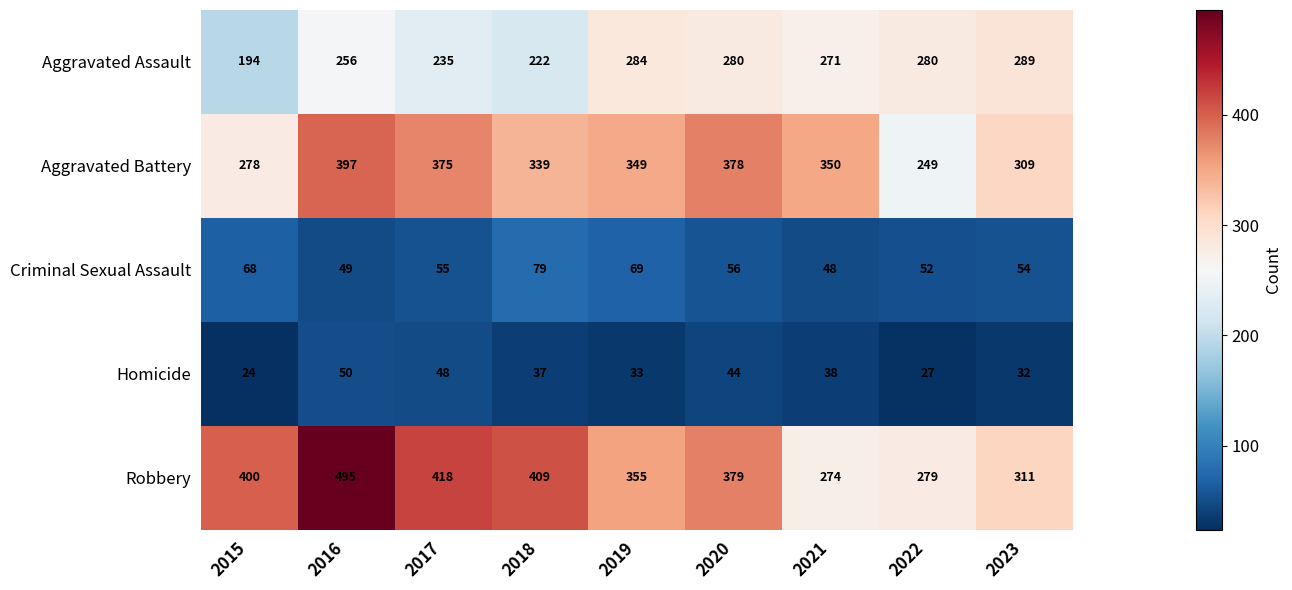

What is the sum of the Homicide values at 2020 and 2016?

94